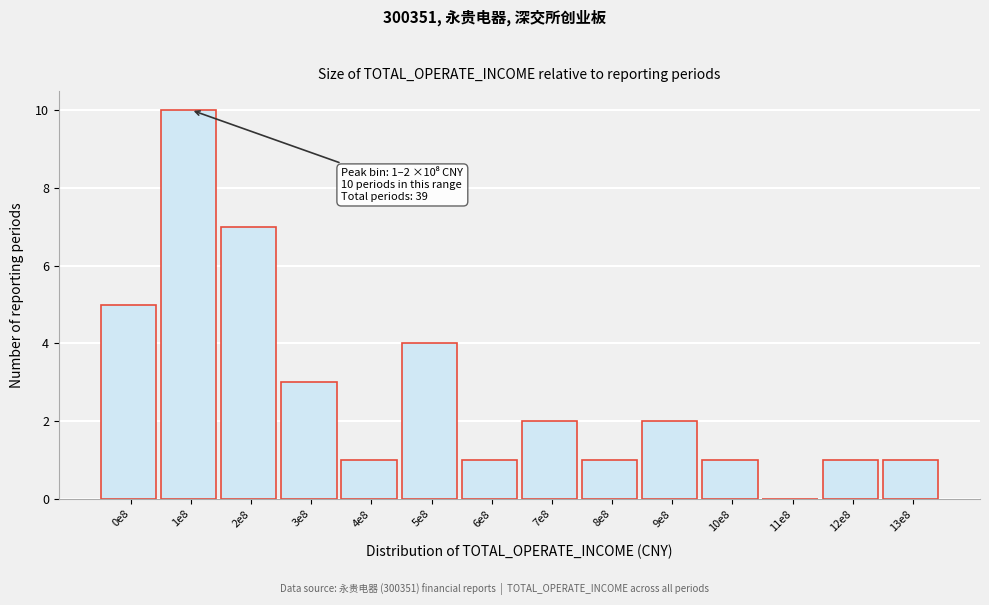

Reading left to right, what are all the values shown in this chart?

0e8=5	1e8=10	2e8=7	3e8=3	4e8=1	5e8=4	6e8=1	7e8=2	8e8=1	9e8=2	10e8=1	11e8=0	12e8=1	13e8=1